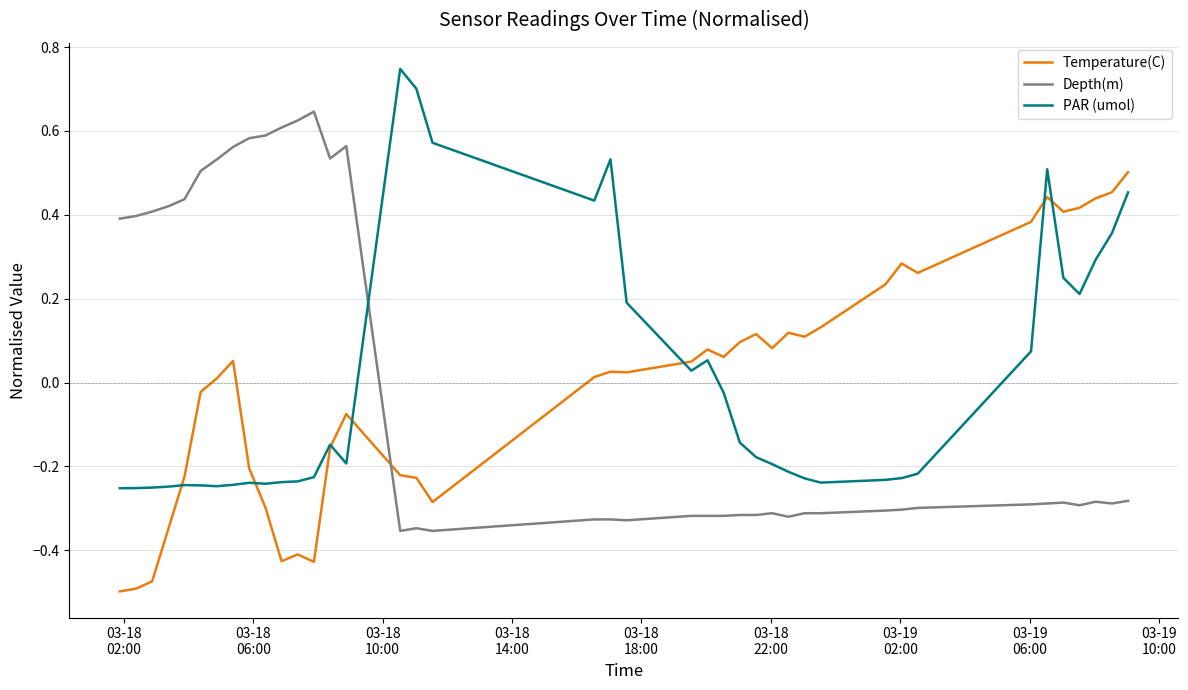

After their last crossing, which series has the higher values: PAR (umol) or Depth(m)?

PAR (umol)